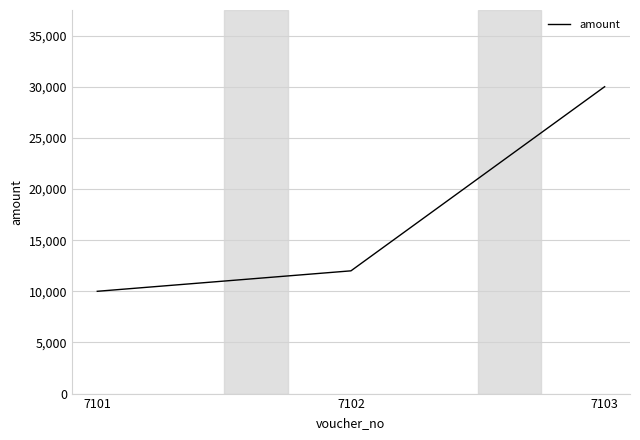

Approximately how many times larger is the value at 7102 compared to 7103?

0.4